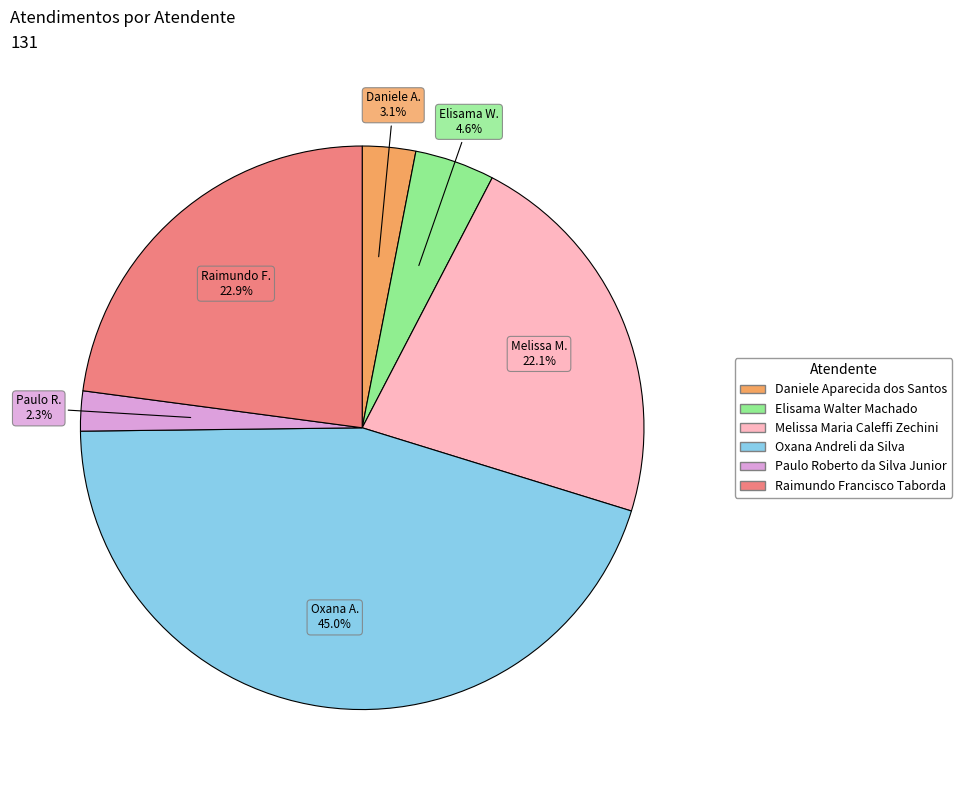

Rank the categories by value from lowest to highest.

Paulo Roberto da Silva Junior, Daniele Aparecida dos Santos, Elisama Walter Machado, Melissa Maria Caleffi Zechini, Raimundo Francisco Taborda, Oxana Andreli da Silva